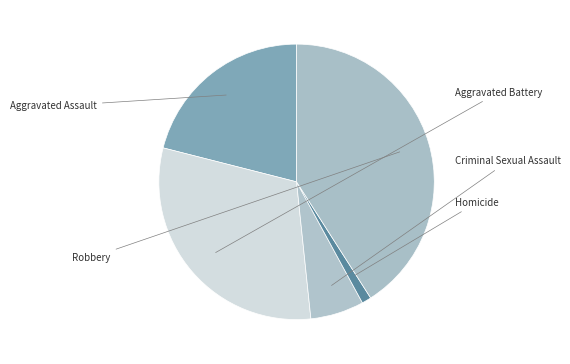

What is the ratio of the value at Robbery to the value at Aggravated Assault?

1.9